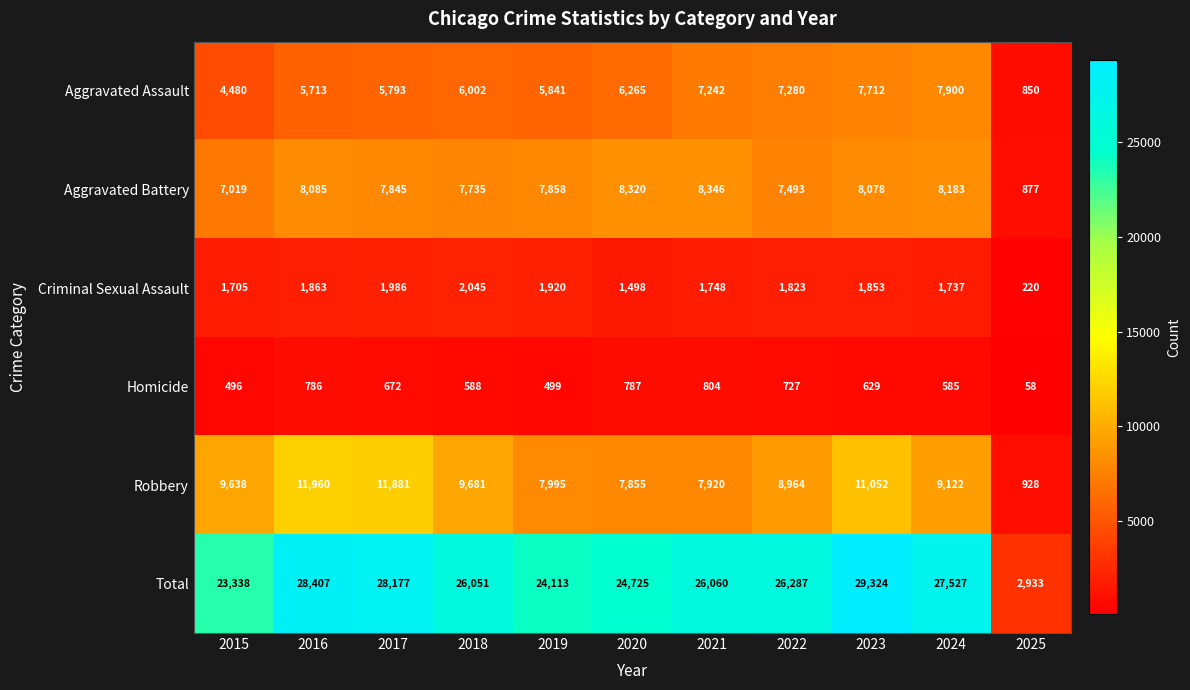

Read the Robbery value at 2018, to the nearest 10.

9680